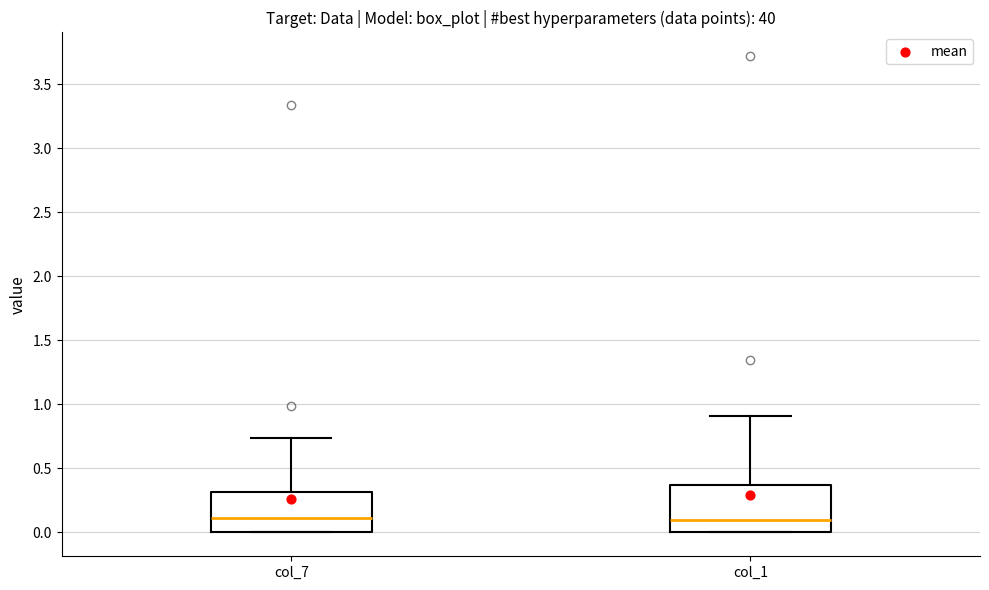

Comparing the boxes themselves (not the whiskers), which one is the tallest?

col_1